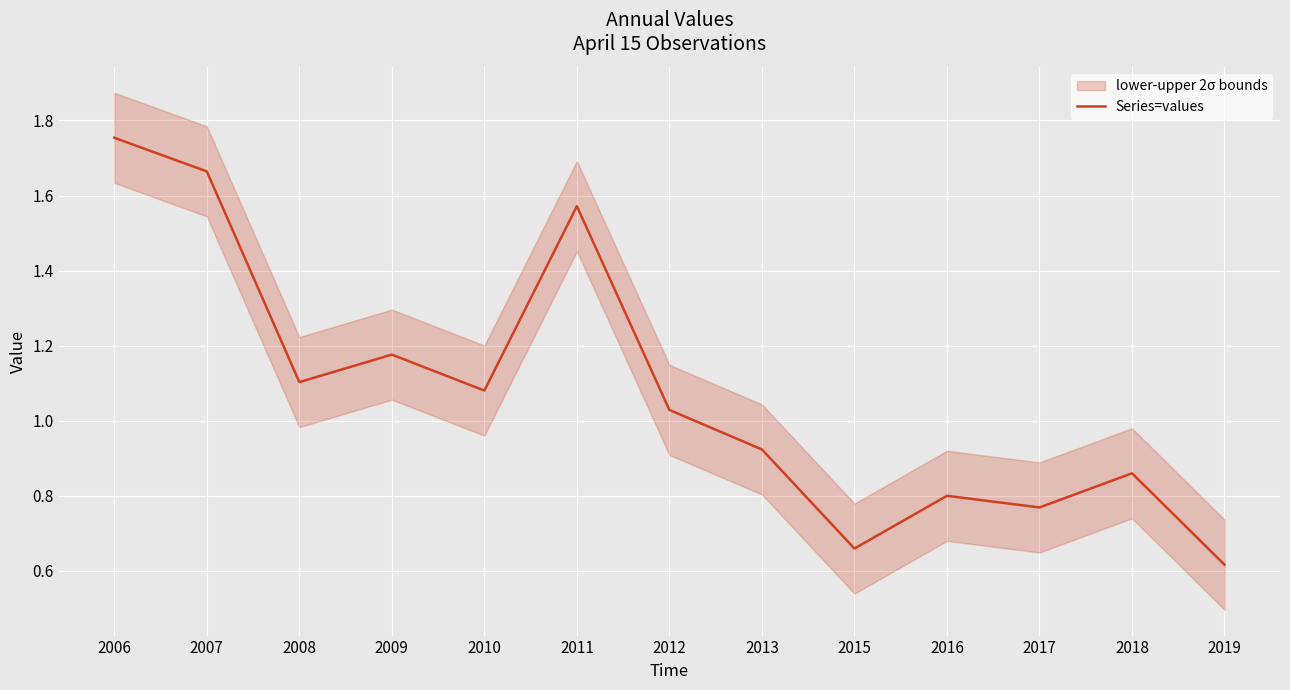

The chart shows a value of 1.2 at 2009. True or false?

True